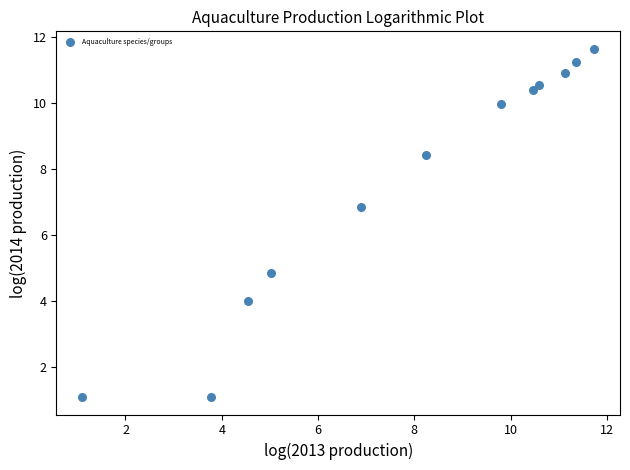

What is the range of X values (max minus min)?

10.6